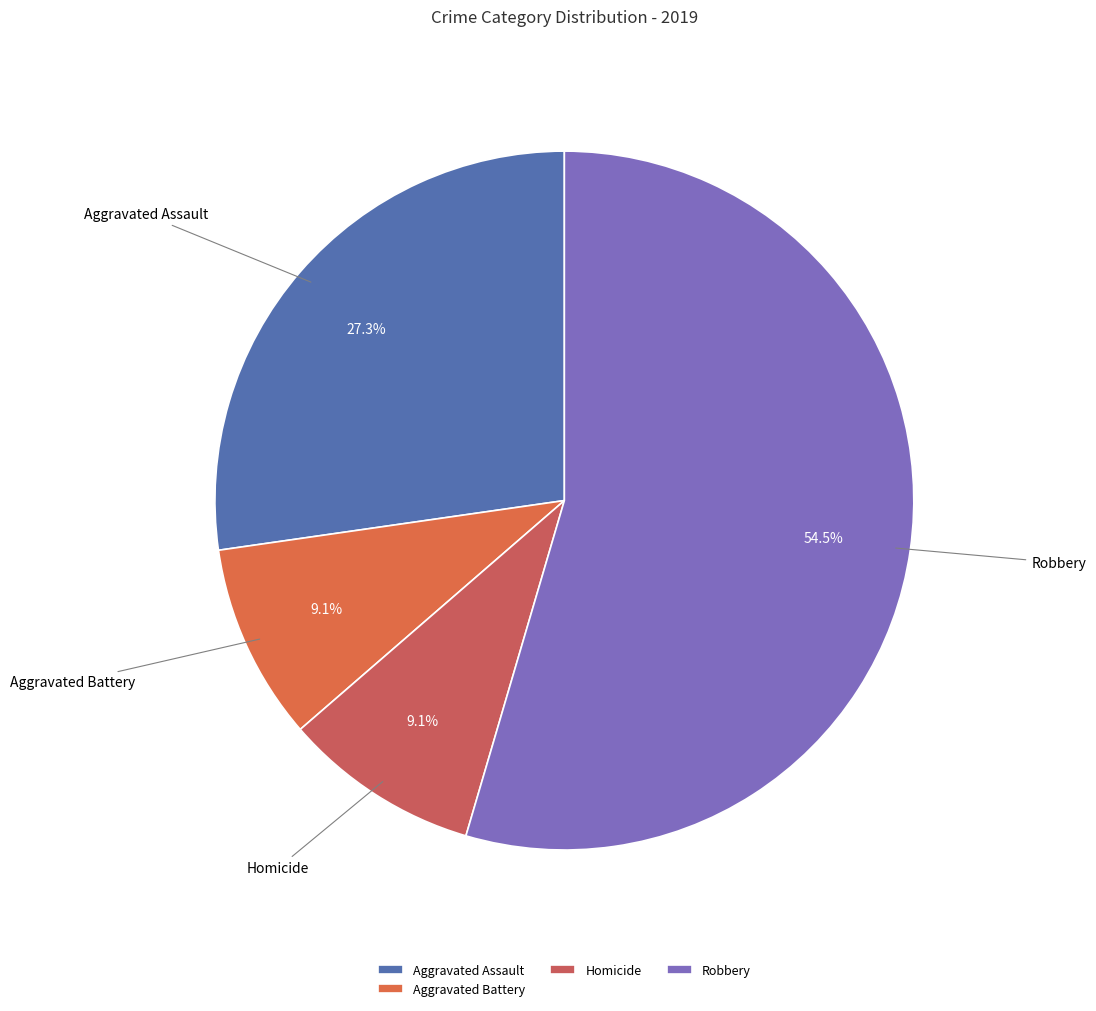

Which category accounts for the majority?

Robbery